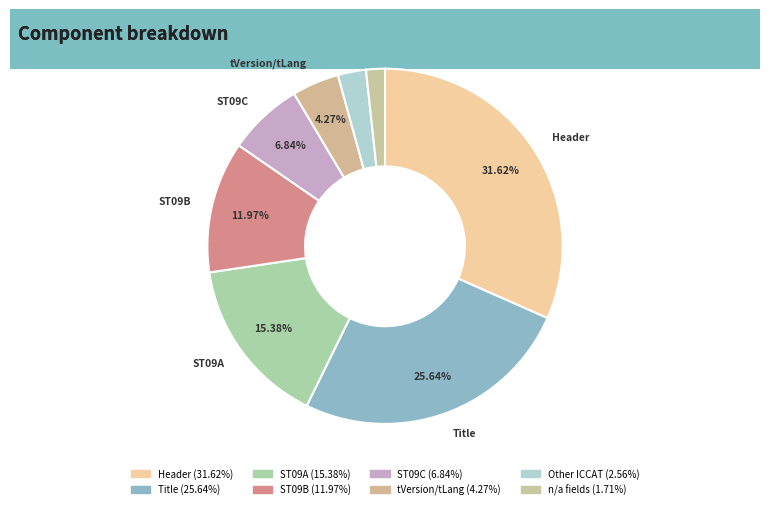

How many segments does this pie chart have?

8